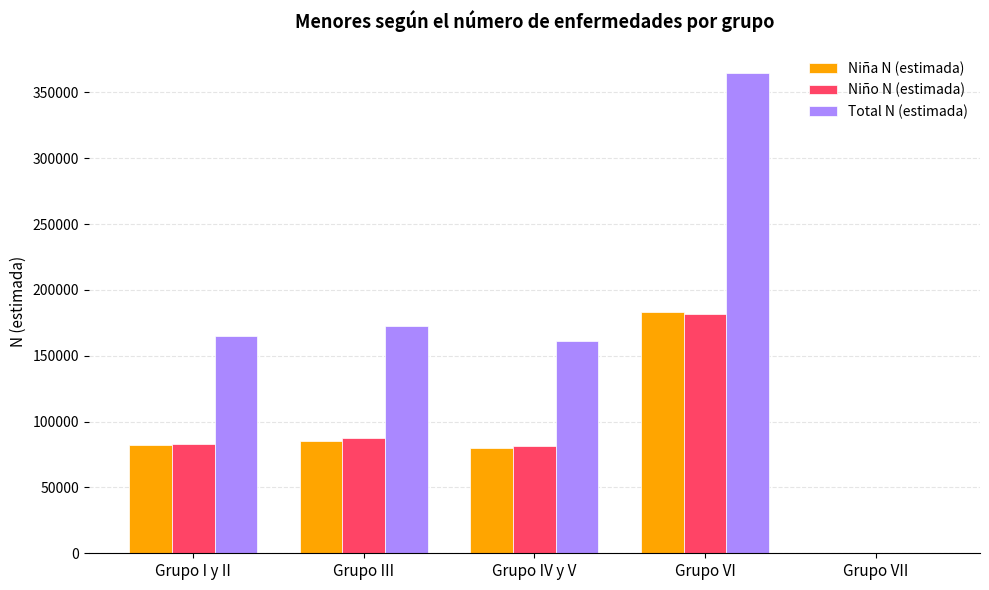

Does the chart contain stacked bars?

No